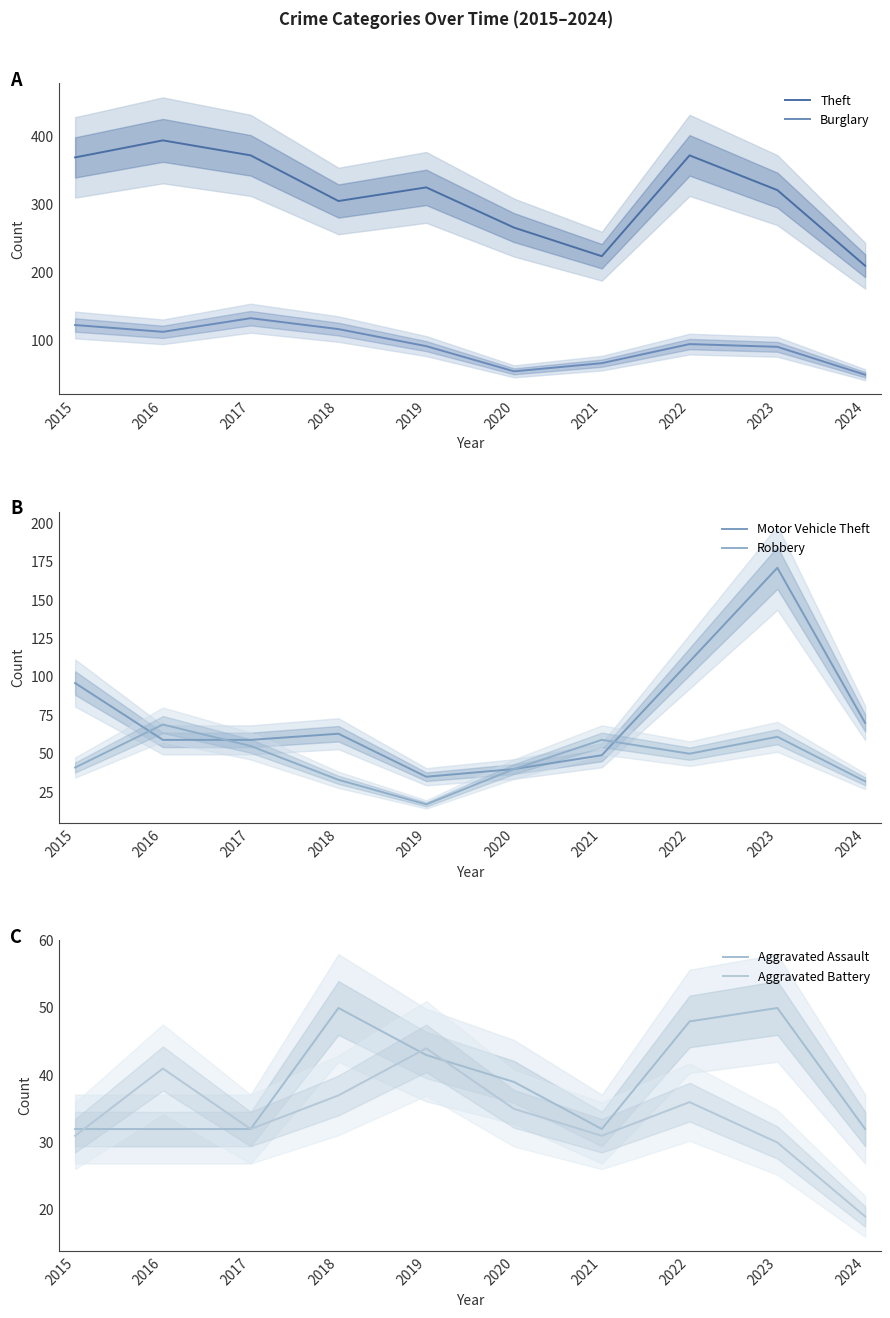

What is the greatest value displayed?

394